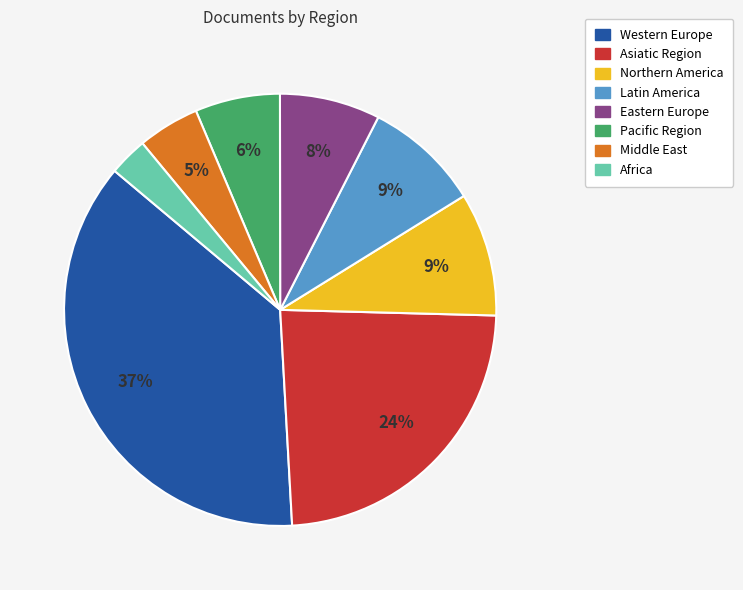

Between Pacific Region and Western Europe, which is larger?

Western Europe